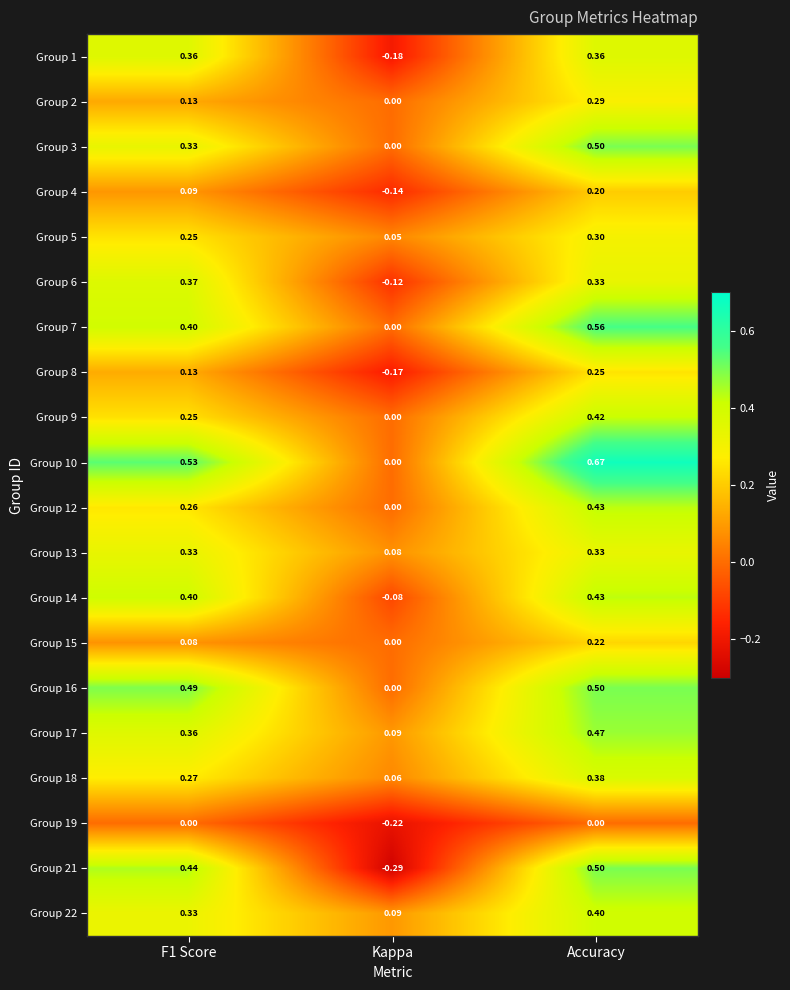

At which category is the sum across all series the highest?

Accuracy